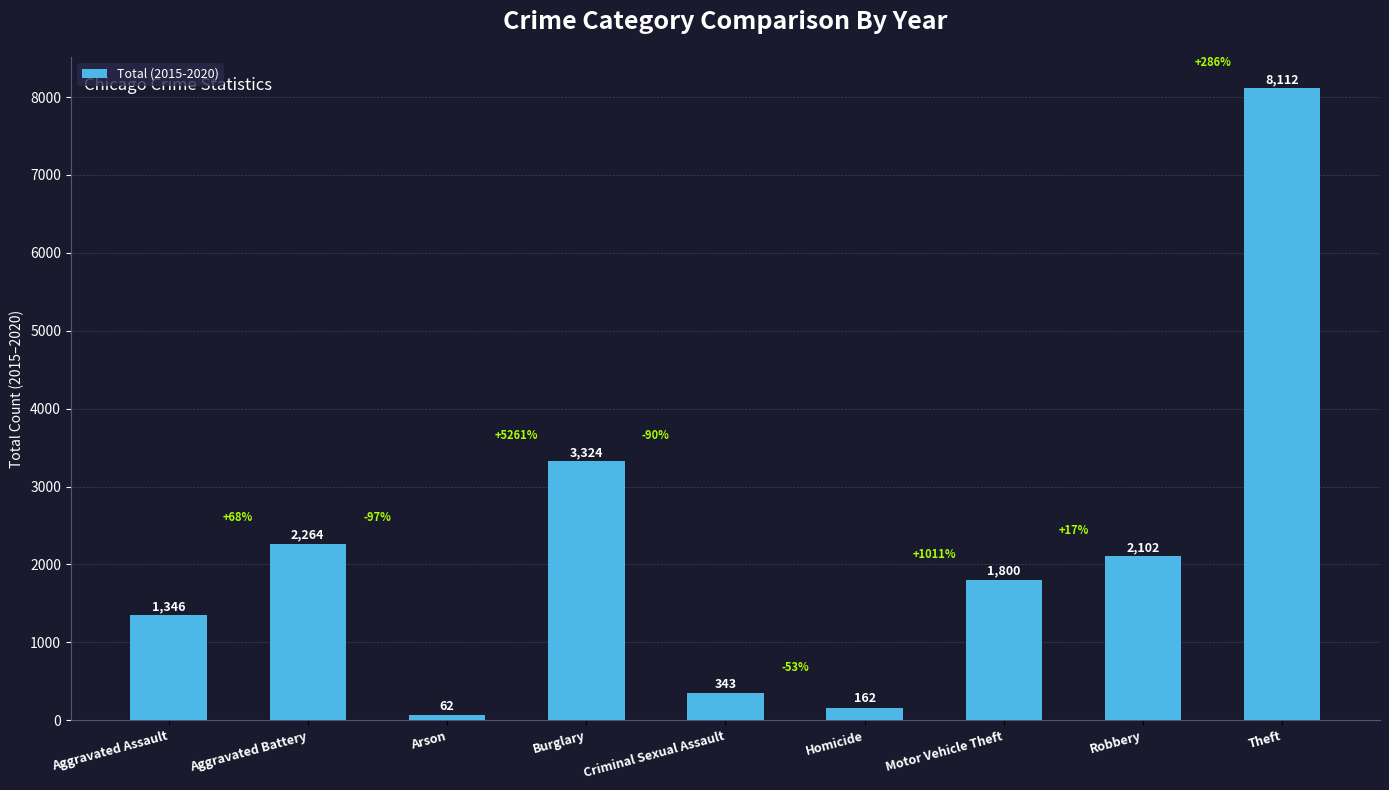

Approximately how many times larger is the value at Aggravated Battery compared to Arson?

36.5